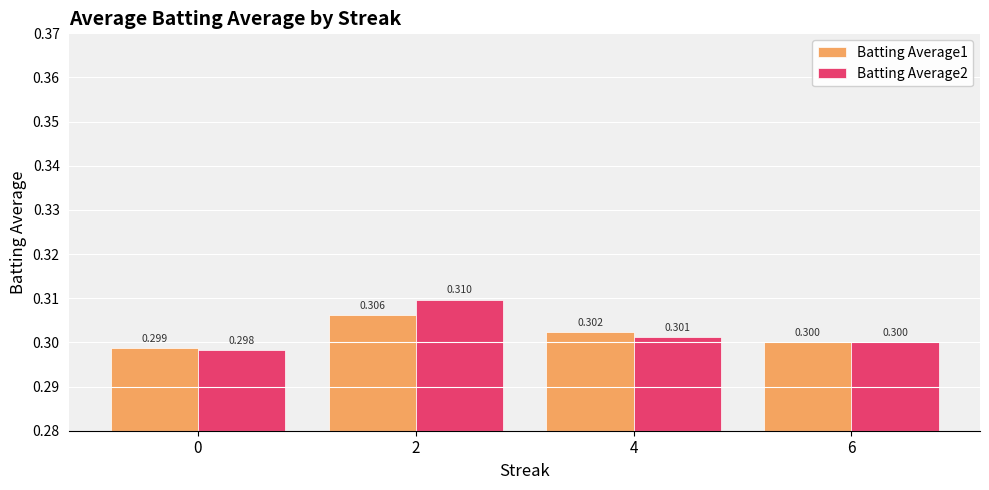

What is the maximum value shown in the chart?

0.3